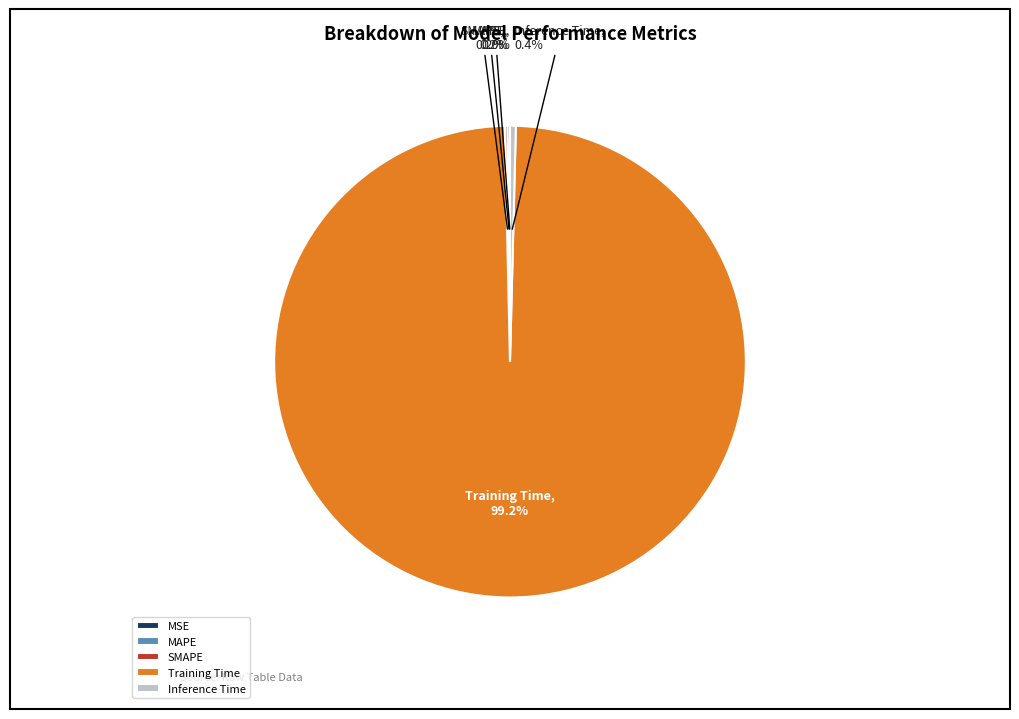

Which category has the biggest portion of the pie?

Training Time